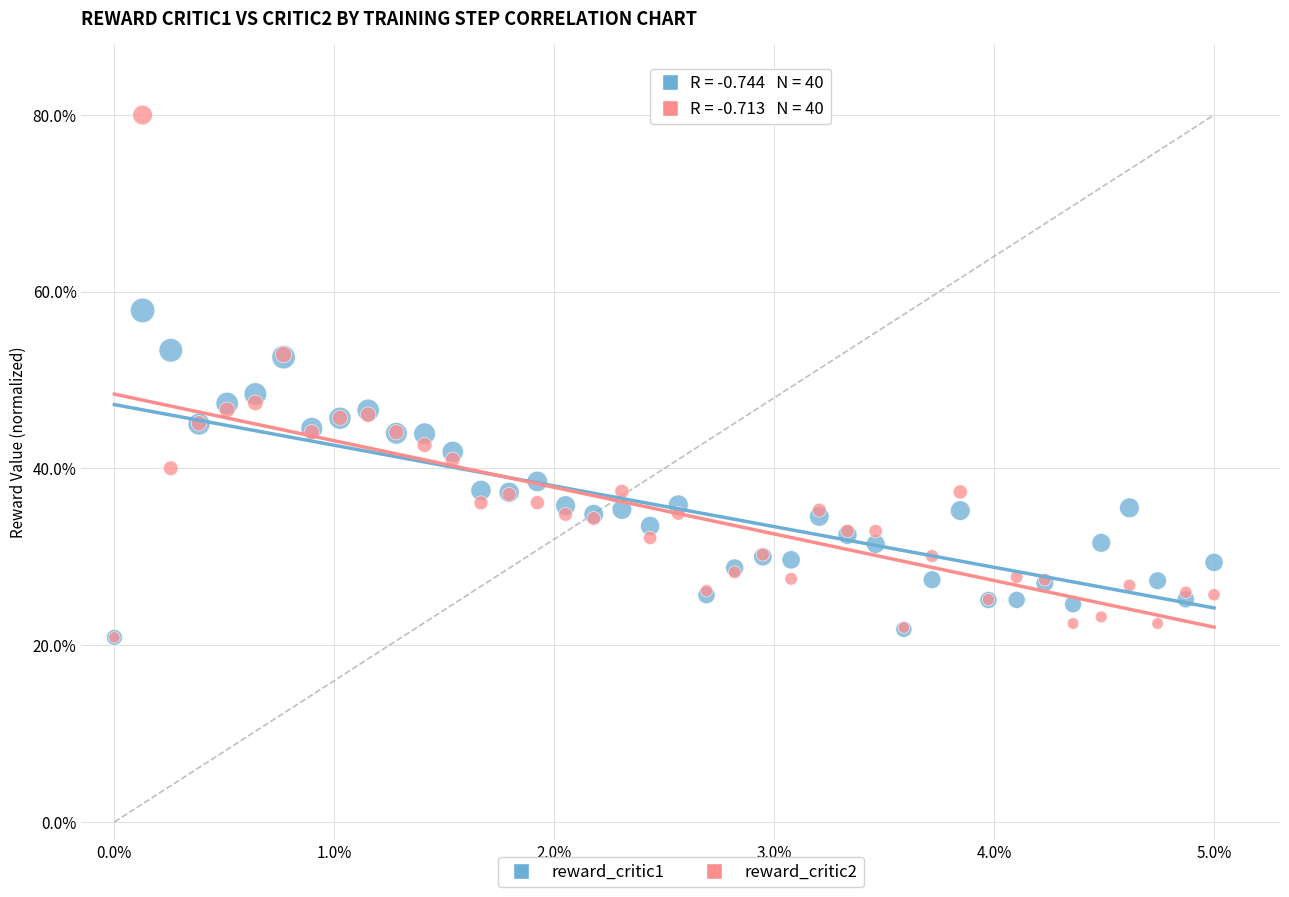

Across all series, what Y value is closest to 50?

48.4